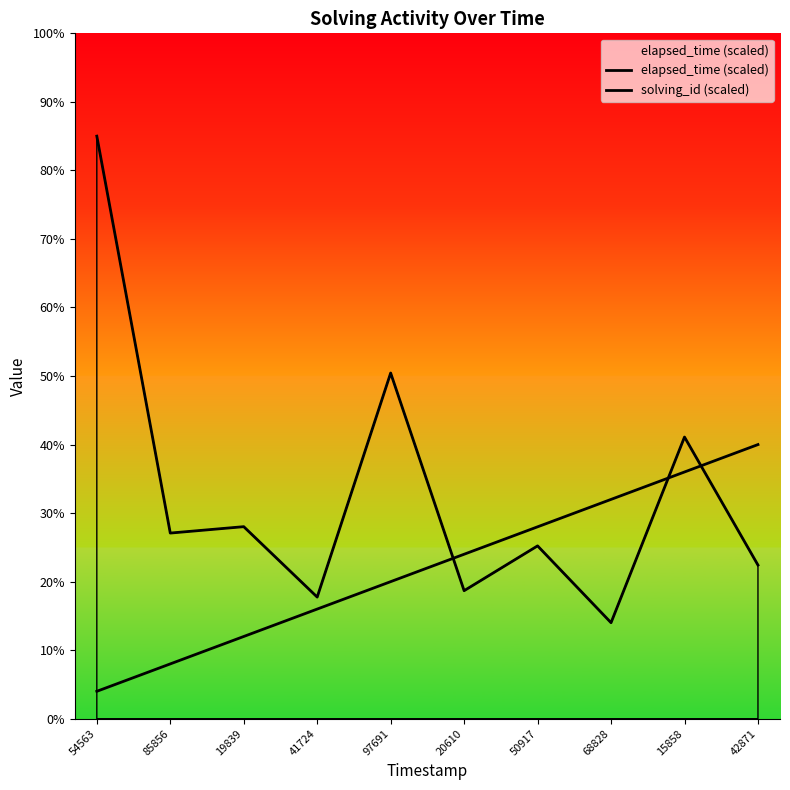

Is this an area chart (filled region under the line)?

No